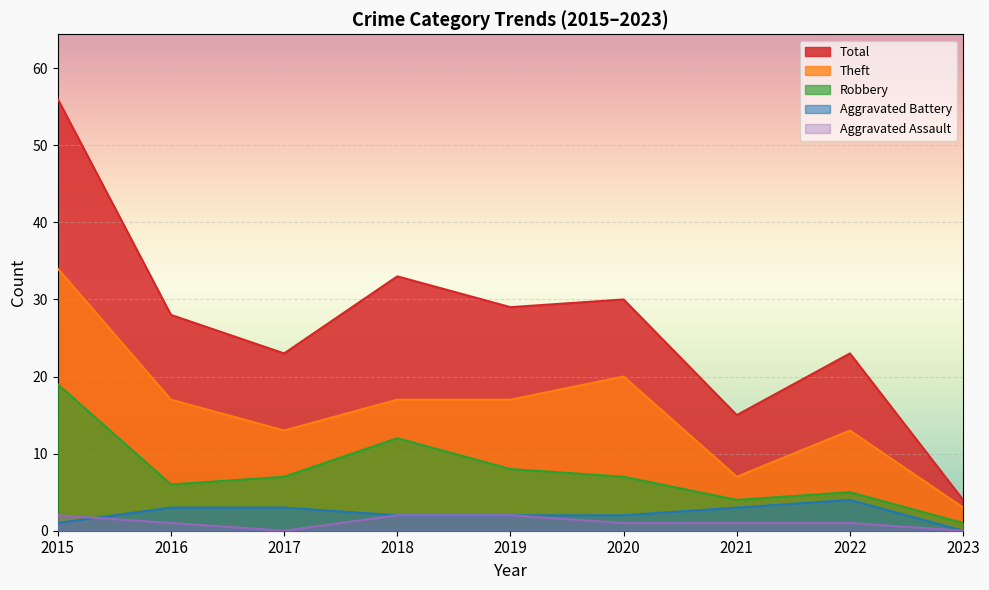

At which label is Robbery closest to 10?

2018